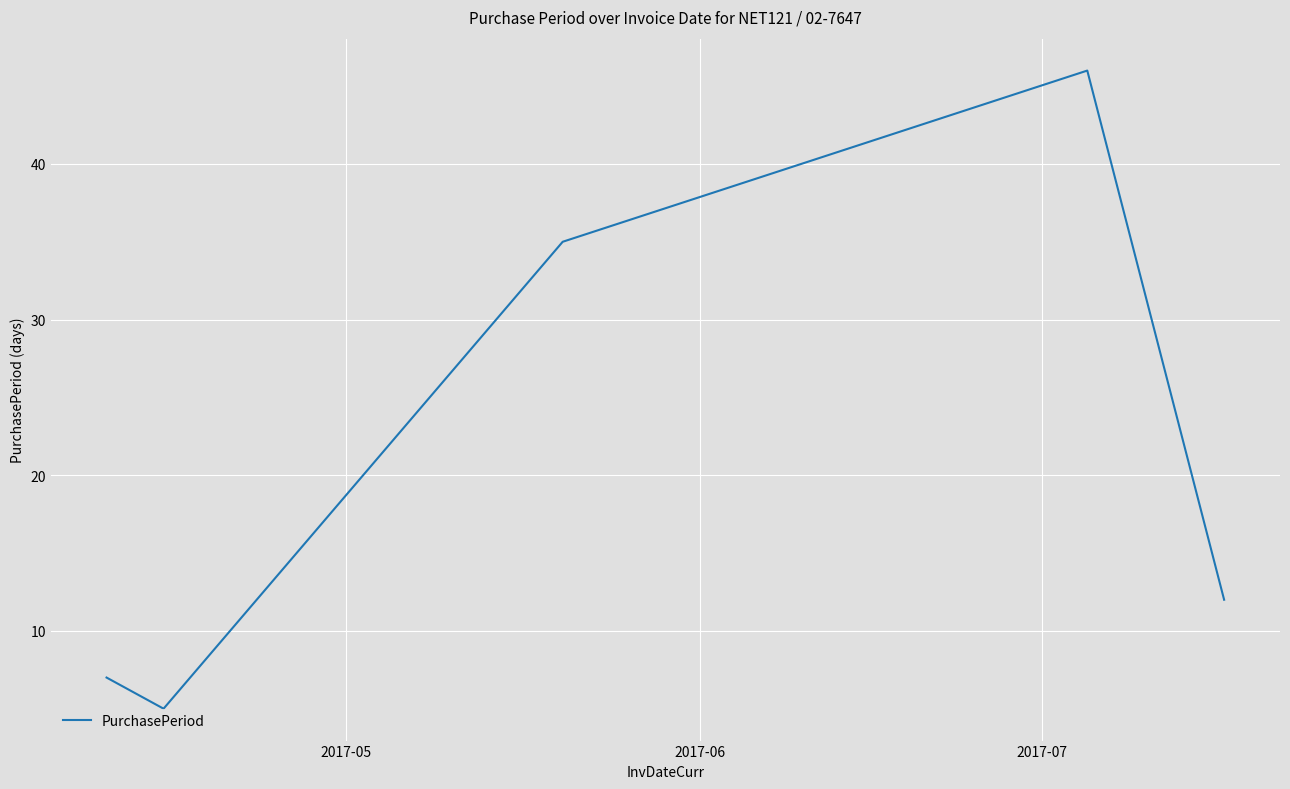

What is the sum of all values?

105